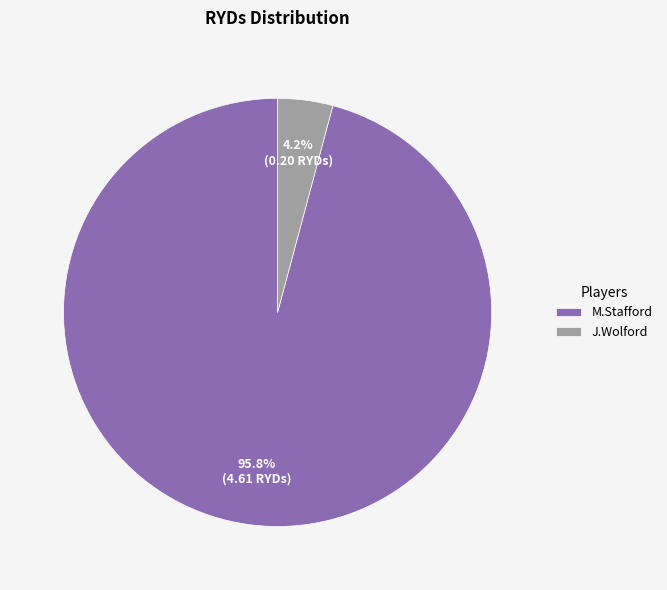

How many segments does this pie chart have?

2